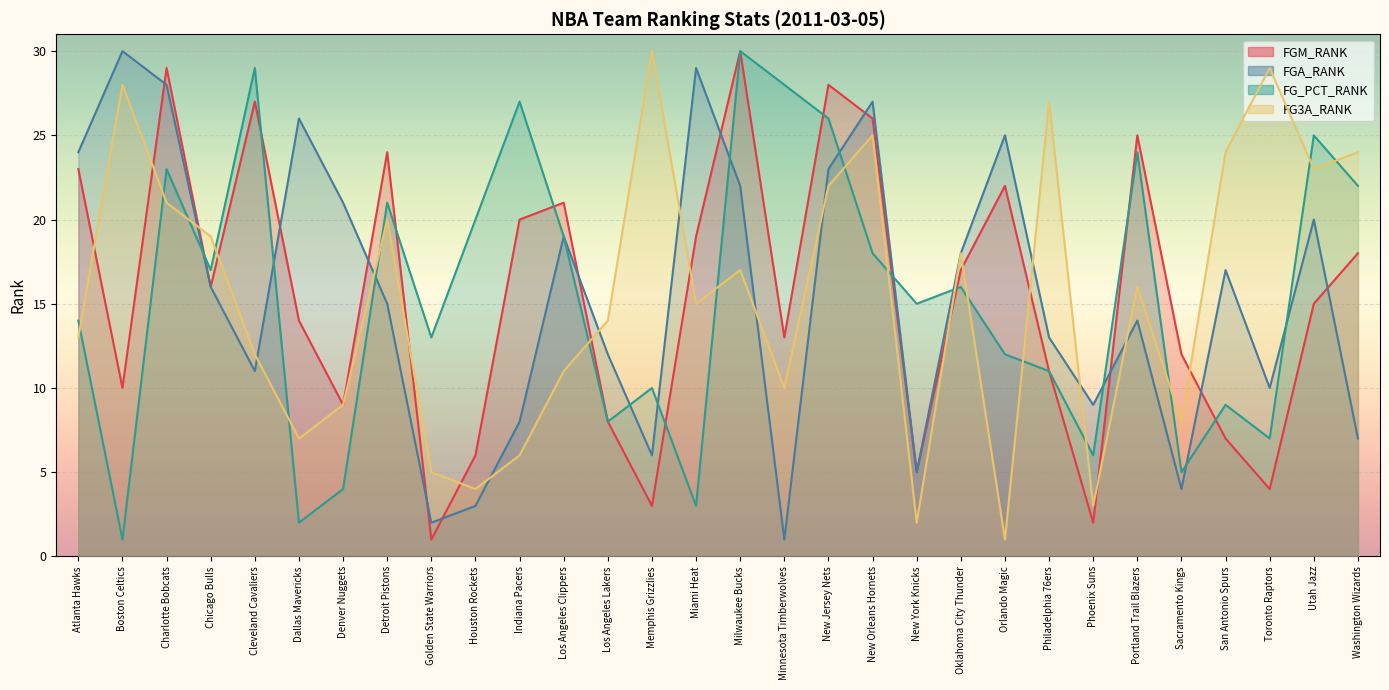

How many values in the FG3A_RANK series are below 16?

15